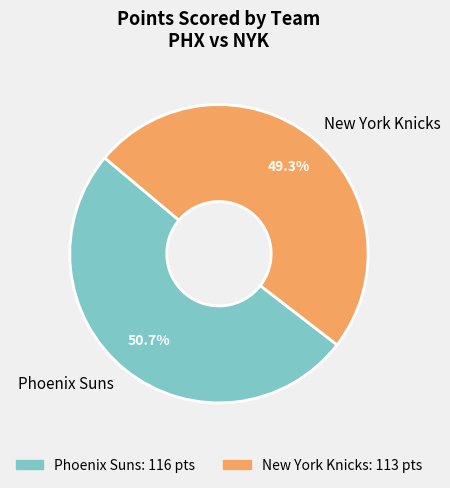

Is New York Knicks the majority of the pie?

No